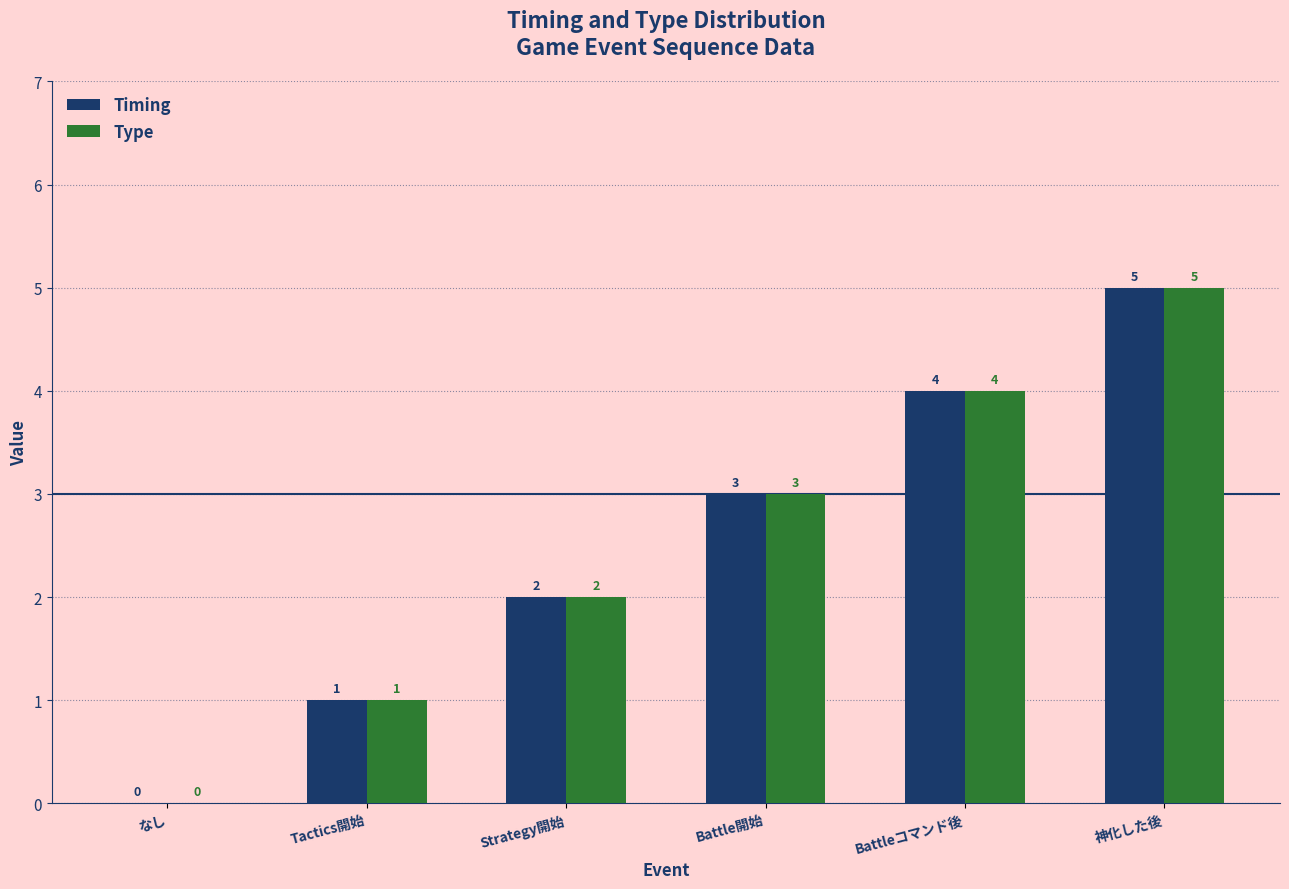

What is the difference between the Timing values at なし and Battleコマンド後?

4